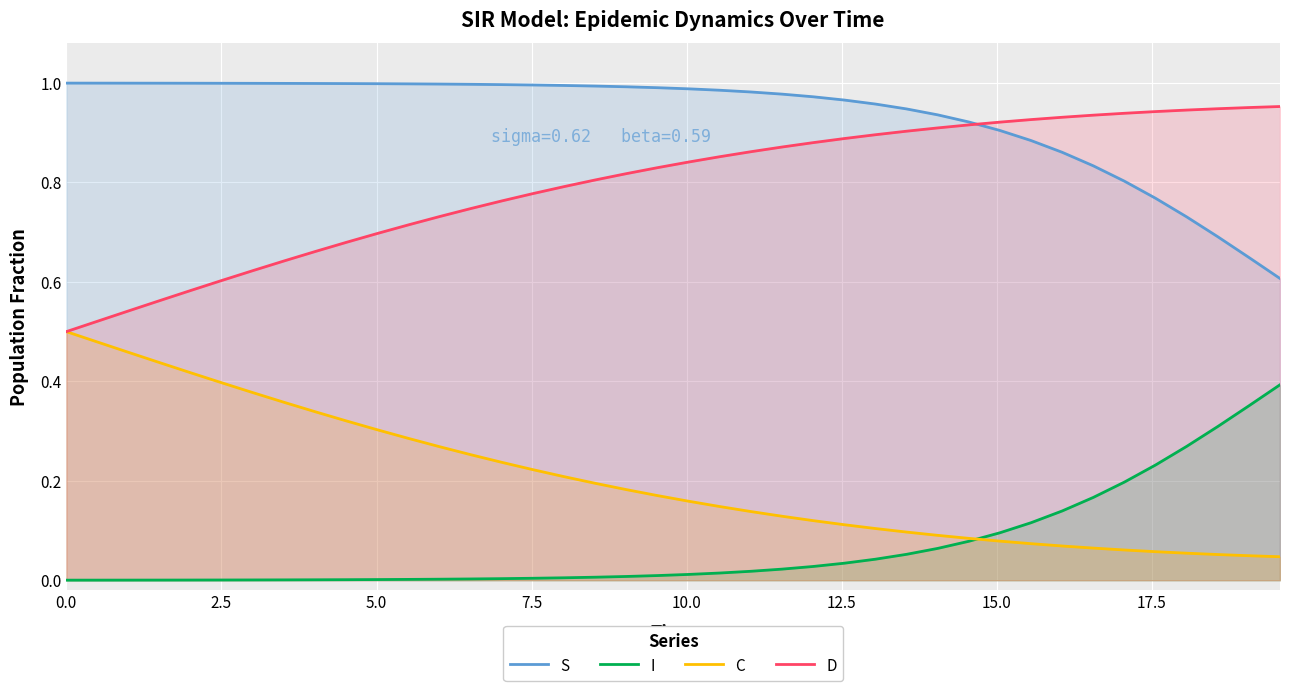

What is the value of the S point at the 25th from the left?

1.0